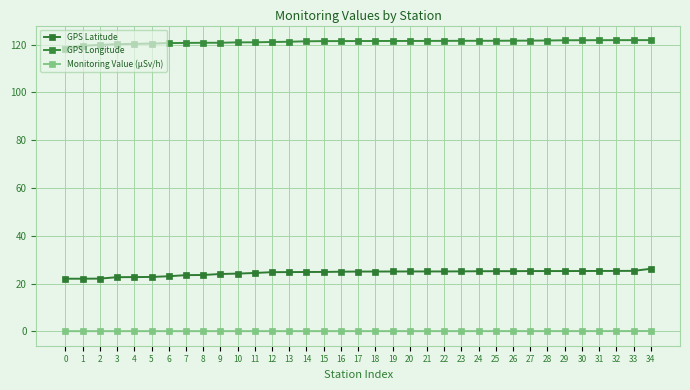

What is the highest value of the Monitoring Value (µSv/h) series?

0.1